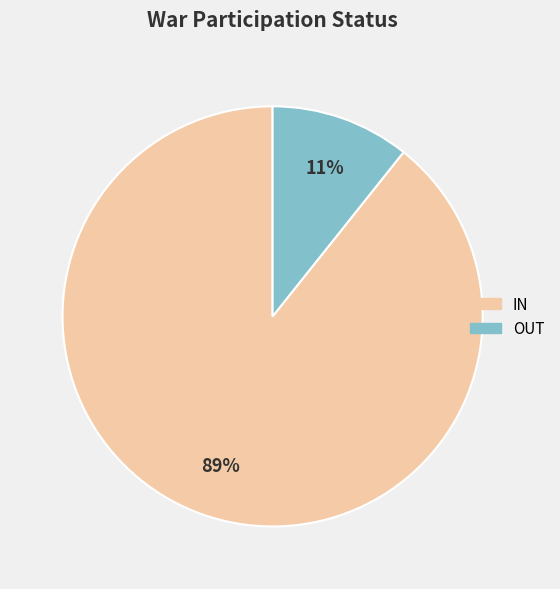

To the nearest percent, what percentage of the pie is IN?

89%